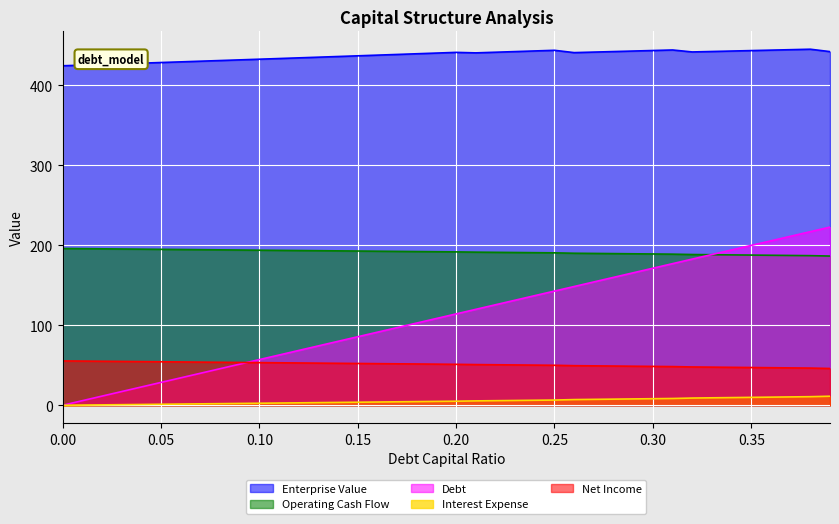

Which series has the widest spread of values?

Debt